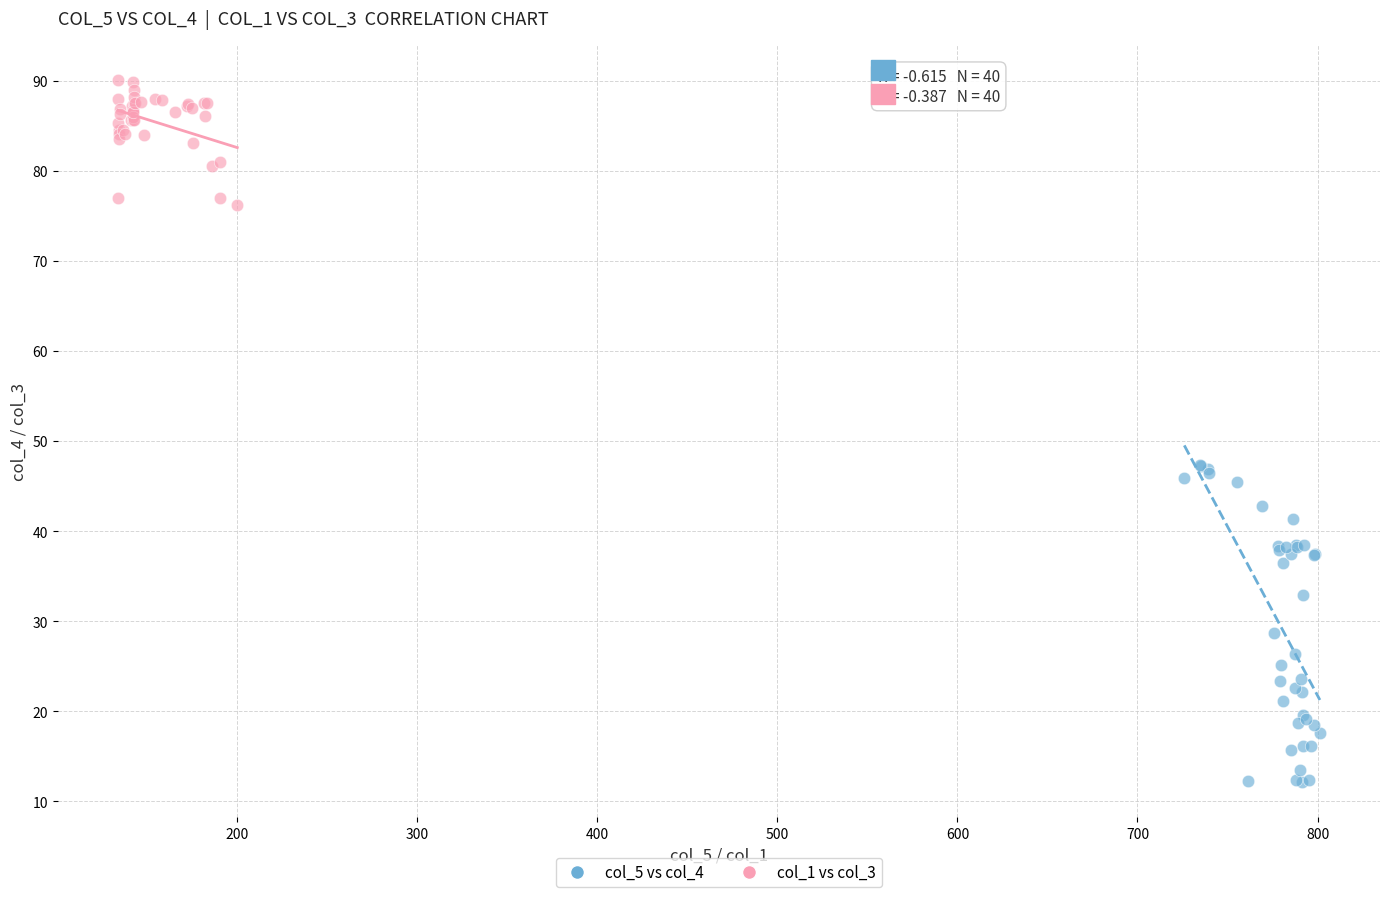

Which series reaches the maximum Y coordinate?

col_1 vs col_3